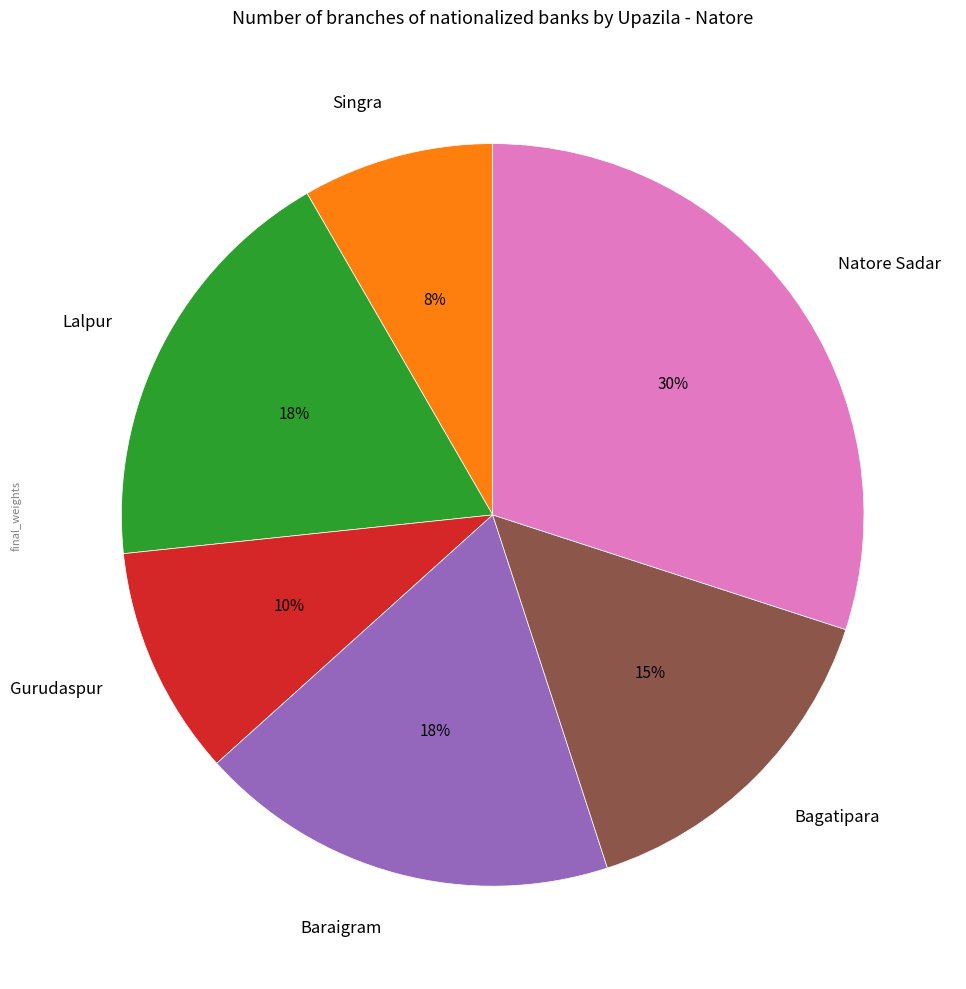

Is the sum of Singra and Baraigram greater than half?

No